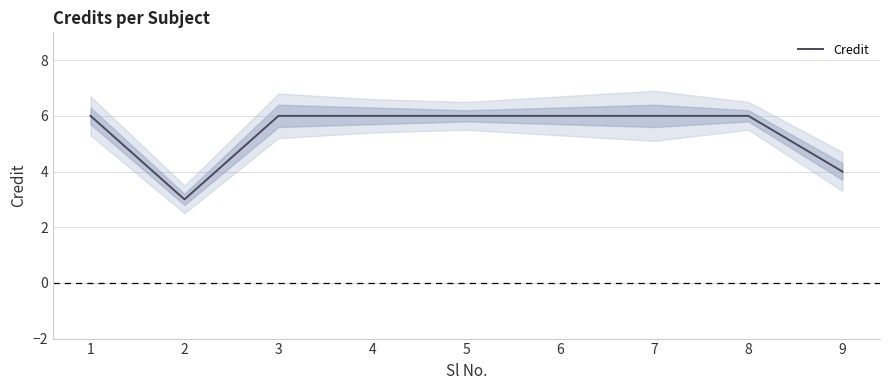

Where is the data nearest to the value 4?

9